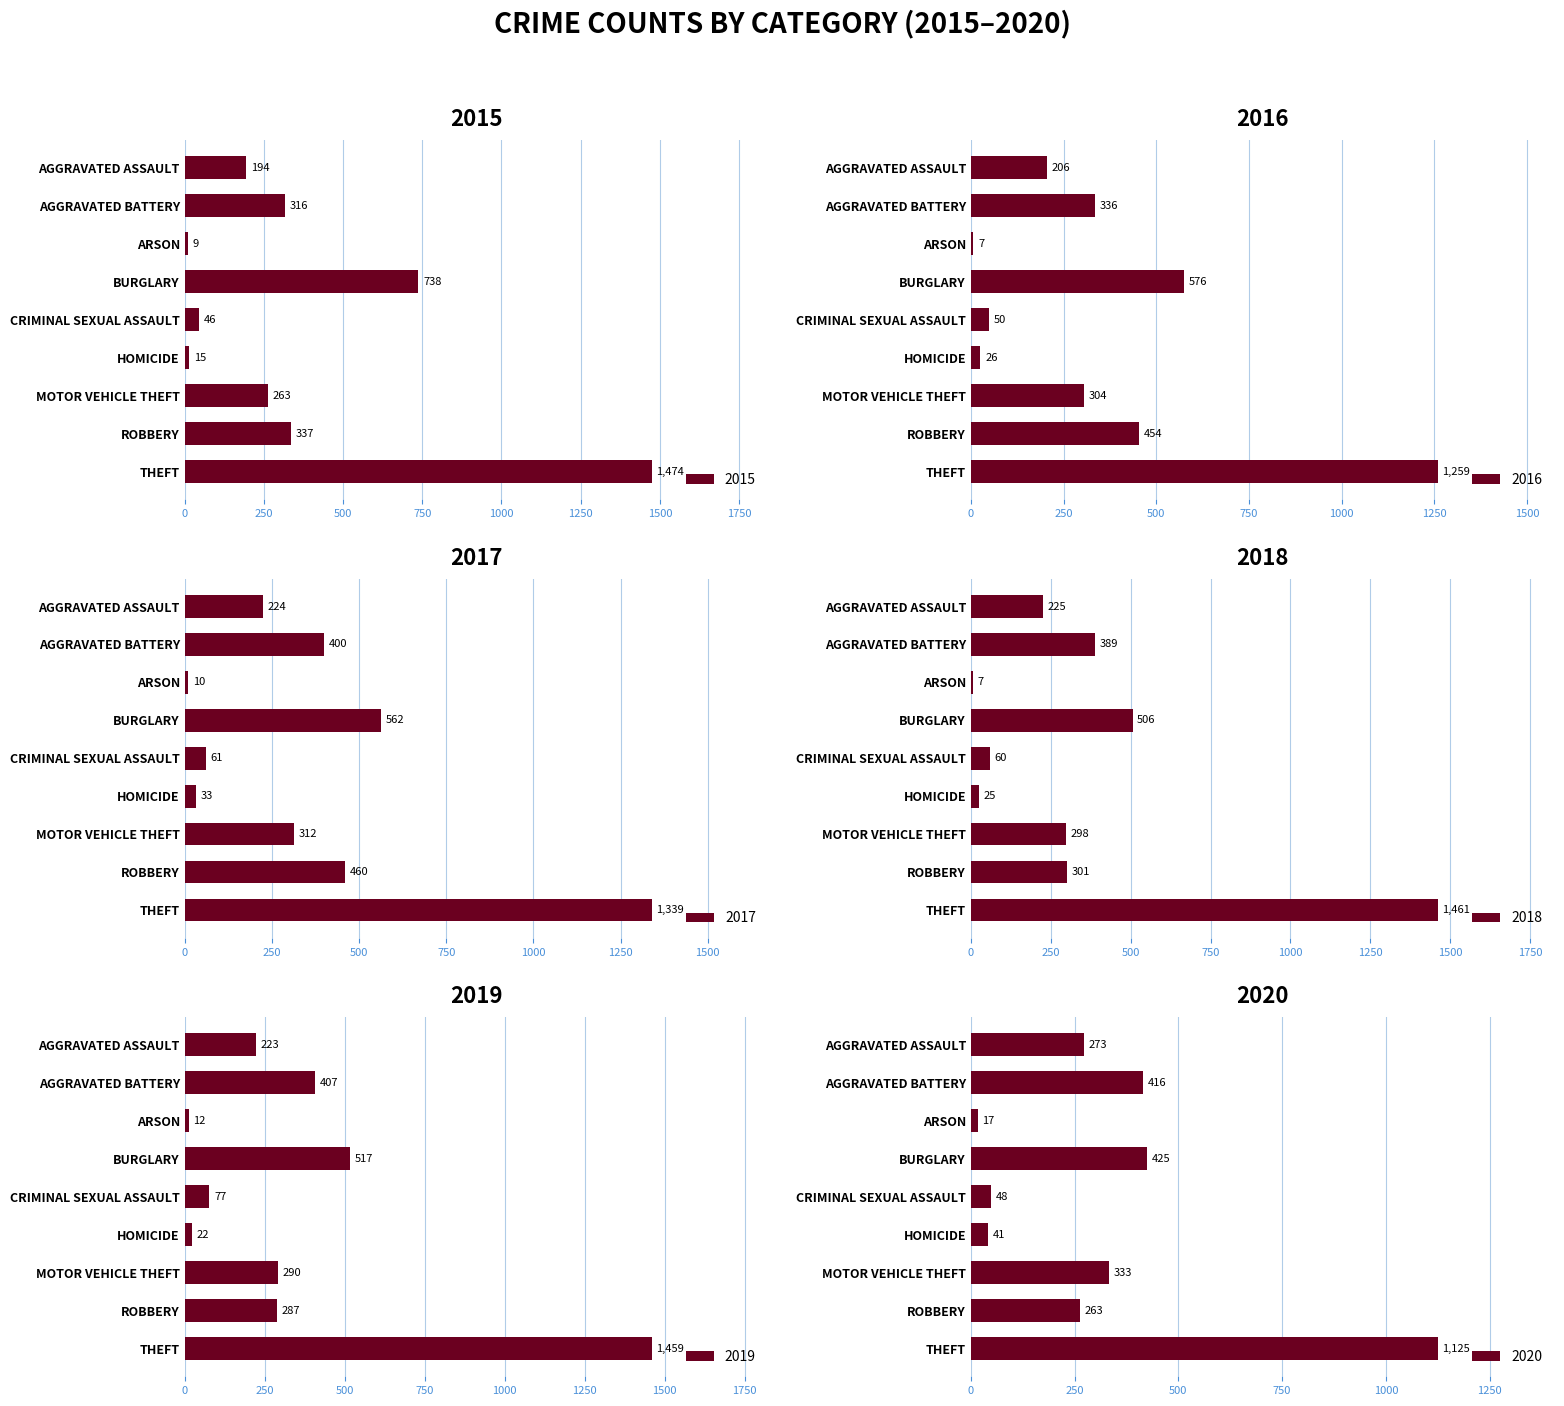

How many groups of bars are there?

9